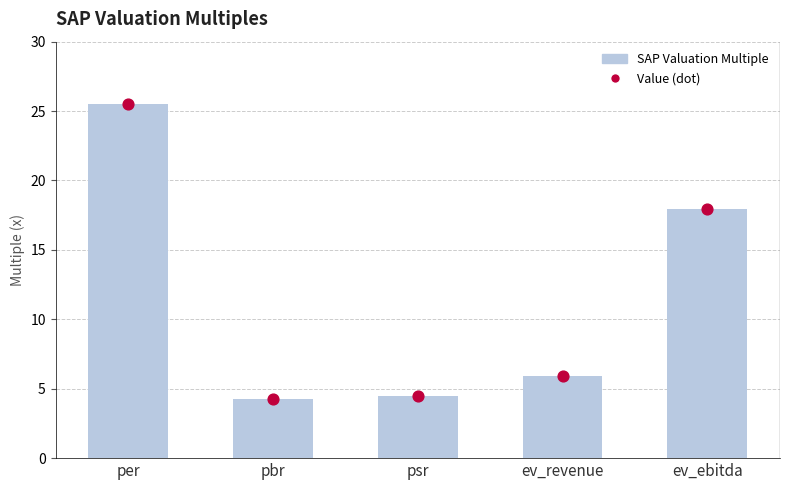

What are all the series names shown in the legend?

SAP Valuation Multiple, Value (dot)